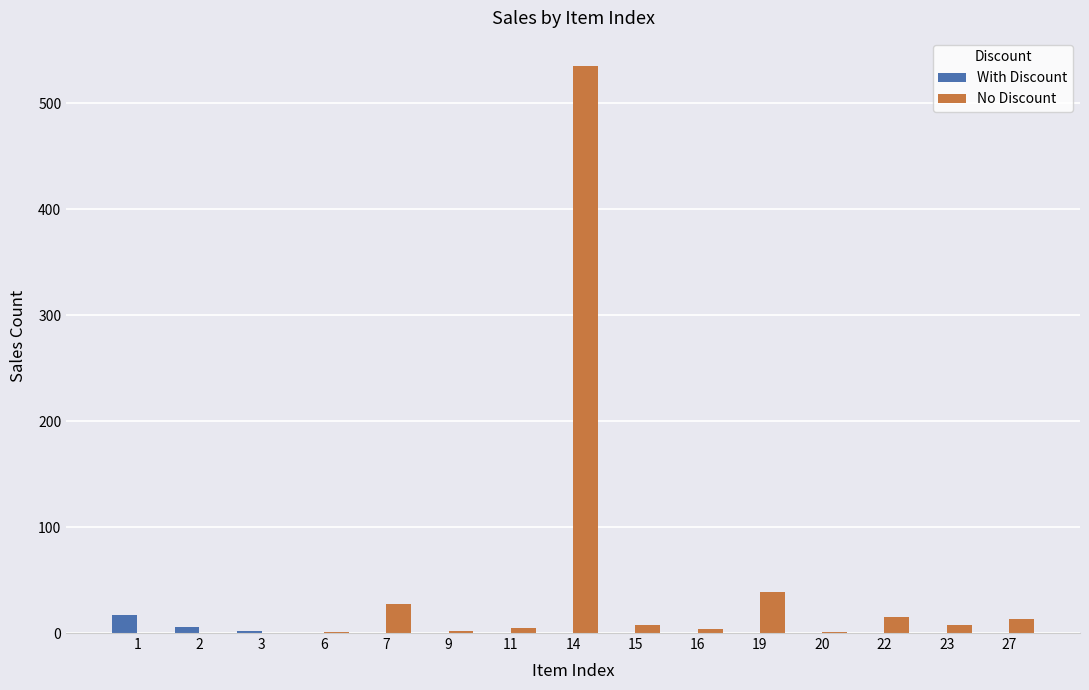

How many groups of bars are there?

15